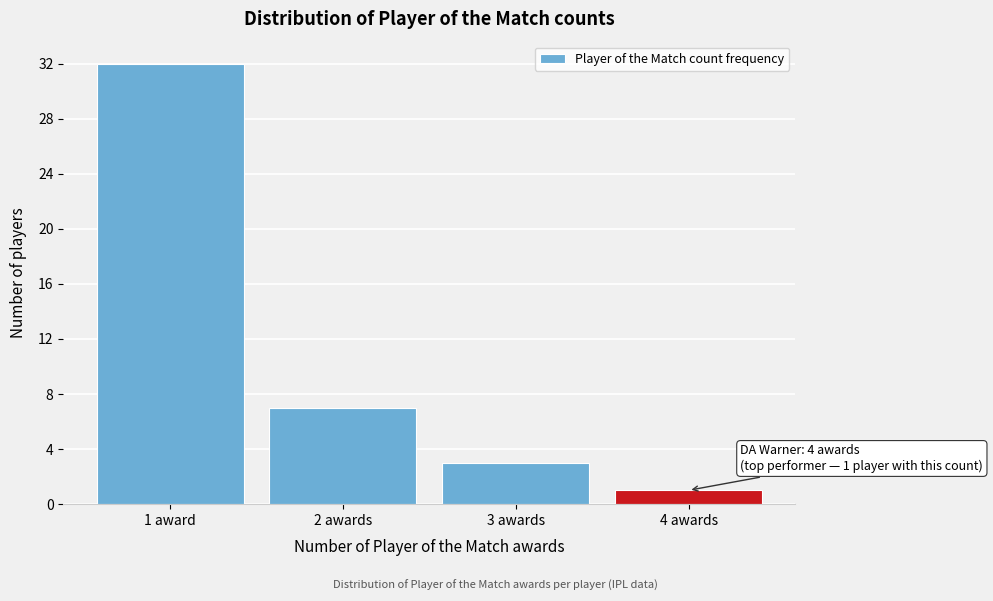

Reading left to right, transcribe all the data shown in this chart.

1 award=32	2 awards=7	3 awards=3	4 awards=1